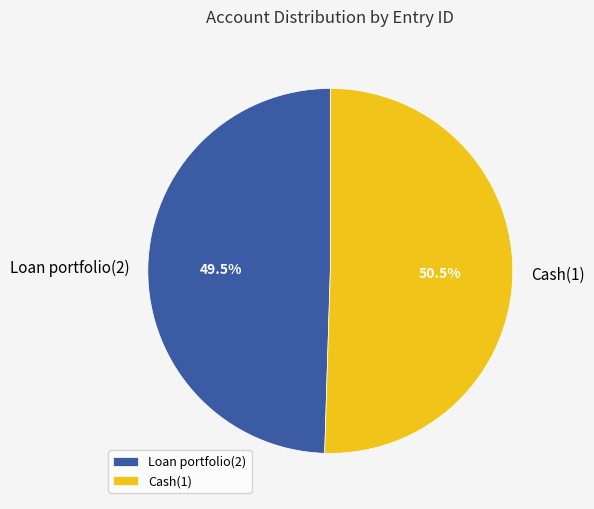

Which slice is the smallest?

Loan portfolio(2)